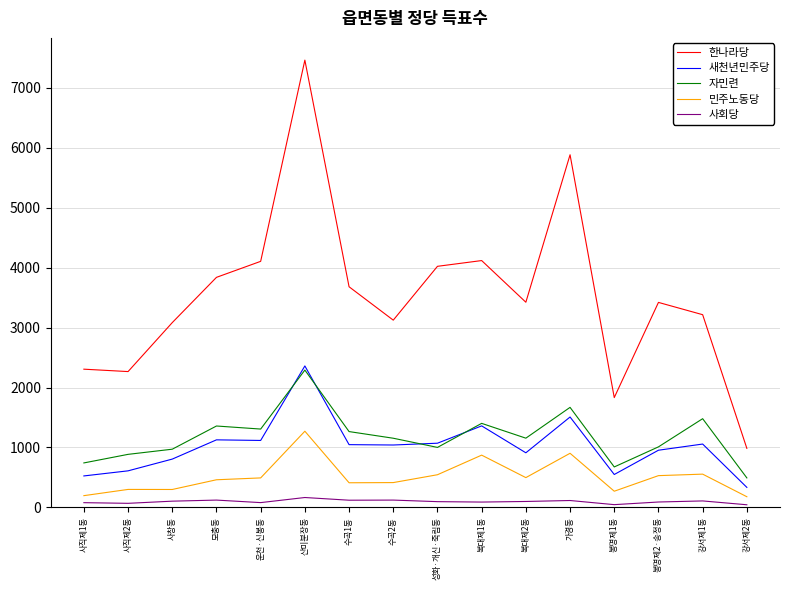

What is the average value of the 사회당 series?

97